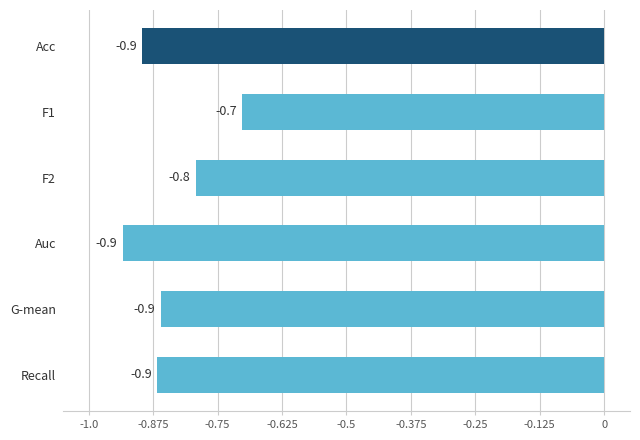

Is it true that the value at Acc is -0.4?

False